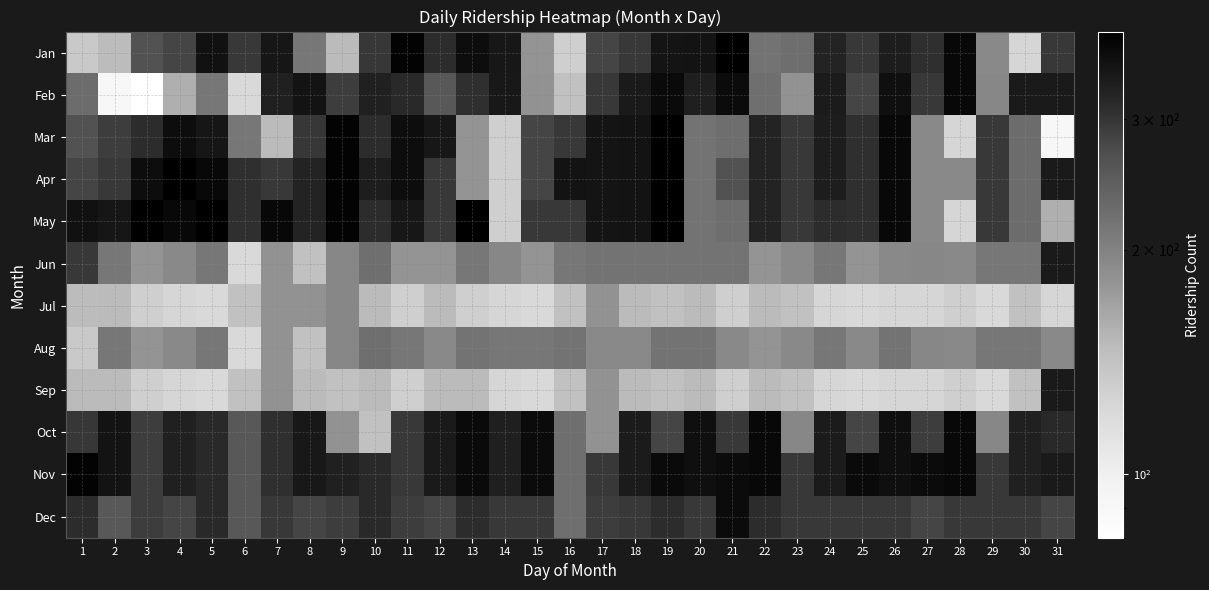

At which category is the sum across all series the highest?

19